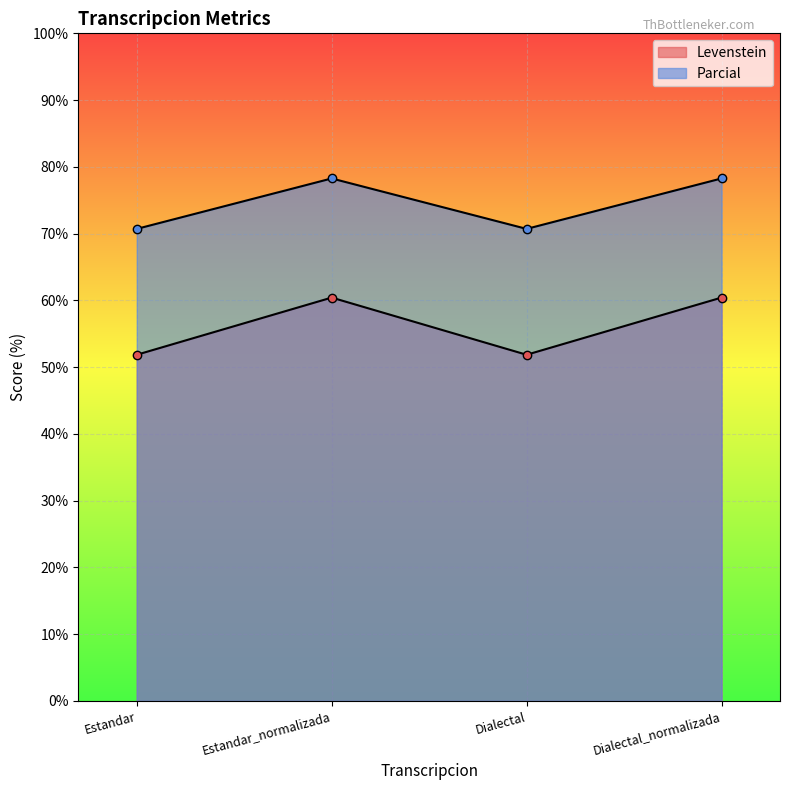

Reading left to right, extract all data points from this chart.

Levenstein: 51.9	60.4	51.9	60.4
Parcial: 70.7	78.3	70.7	78.3